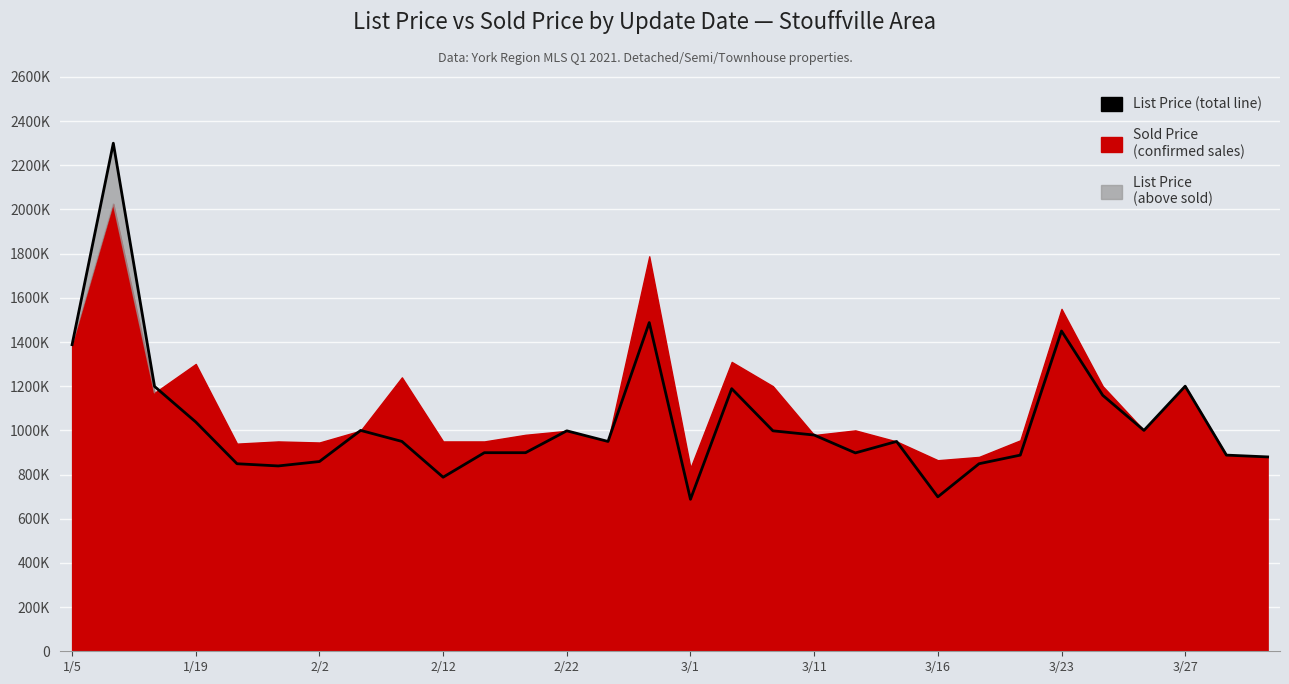

How many lines are shown in the chart?

1